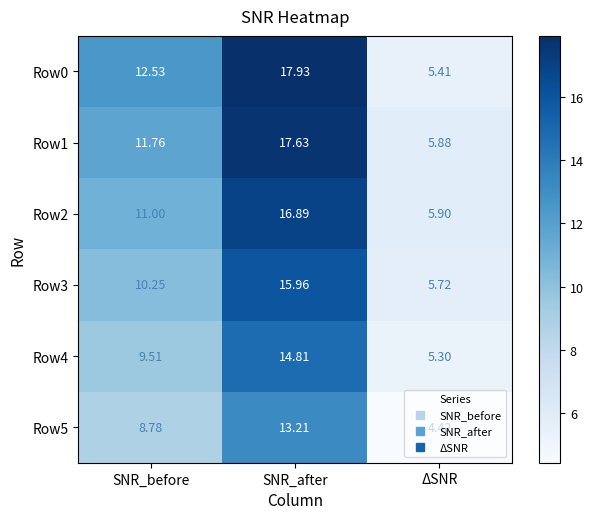

Count the number of categories in the chart.

3